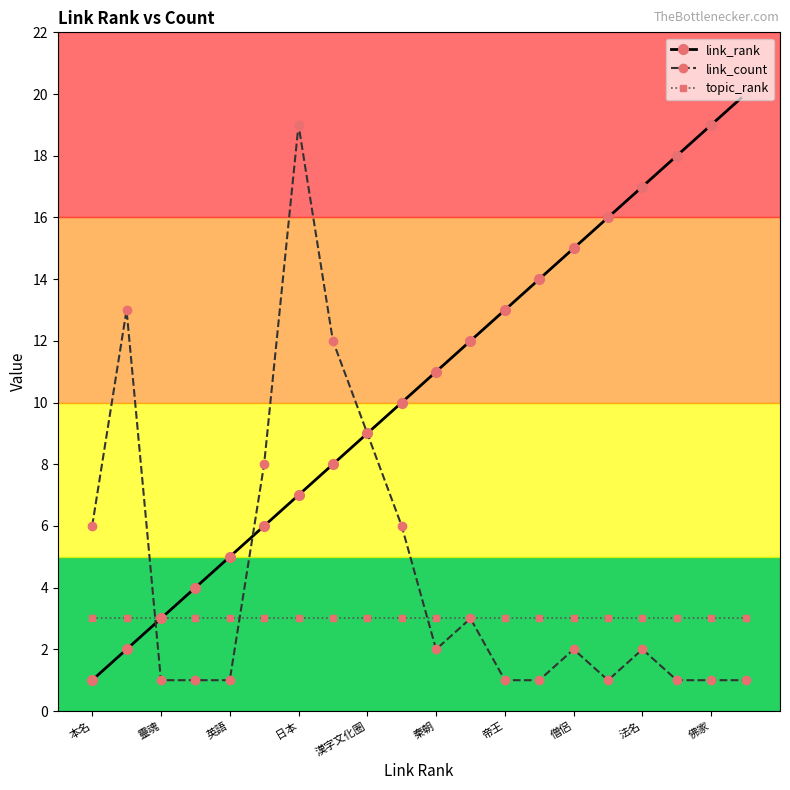

What is the greatest value displayed?

20